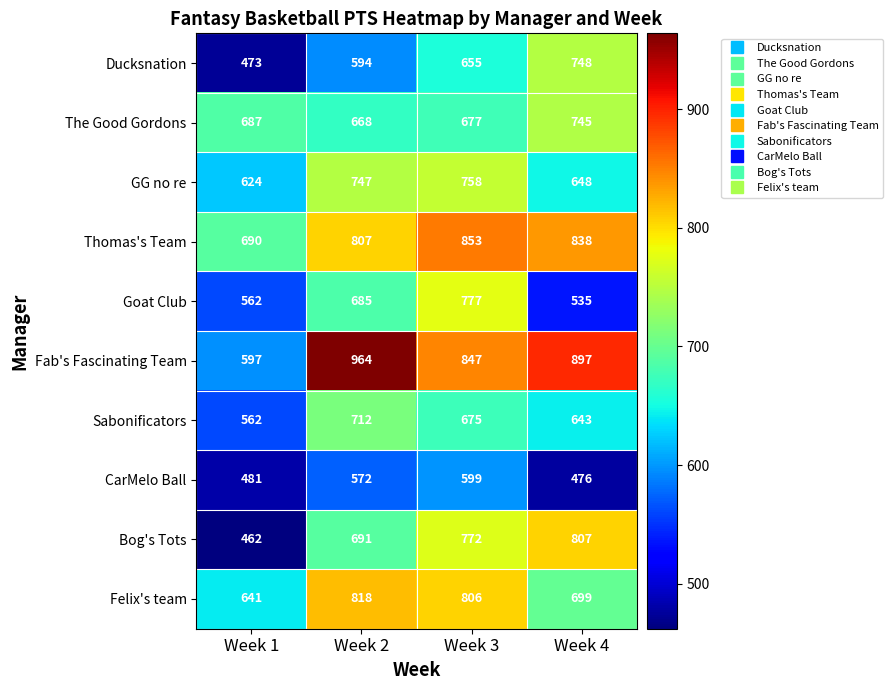

What is the average value of the Goat Club series?

640